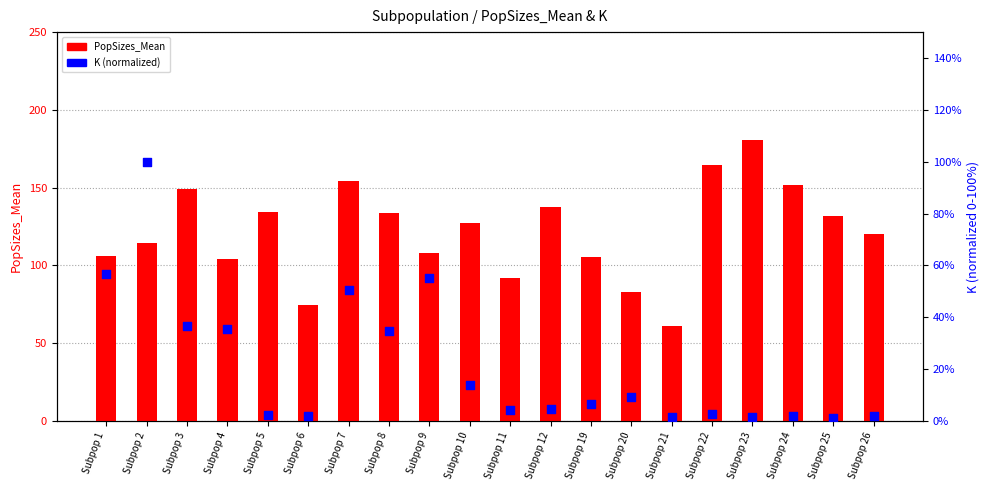

Which series has the widest spread of Y values?

PopSizes_Mean